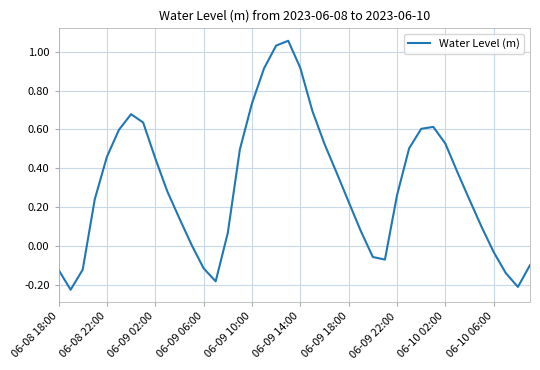

What is the difference between the maximum and minimum values?

1.3